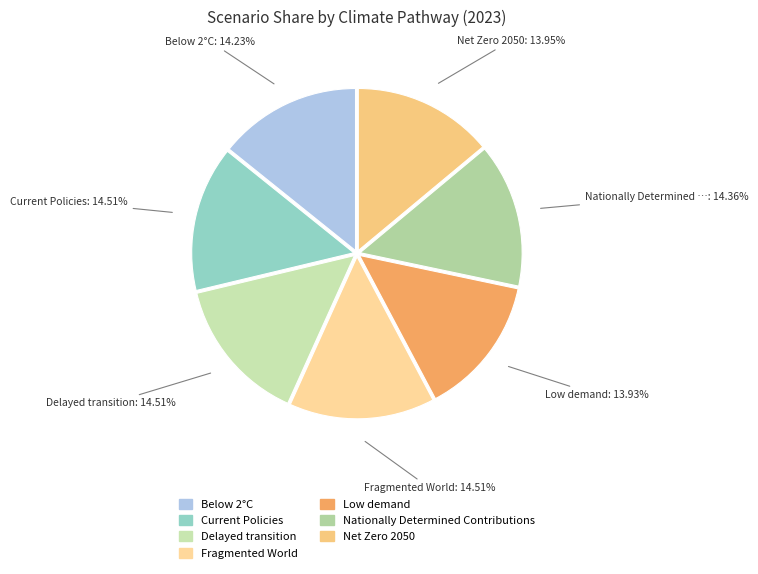

Between Nationally Determined Contributions and Fragmented World, which is larger?

Fragmented World